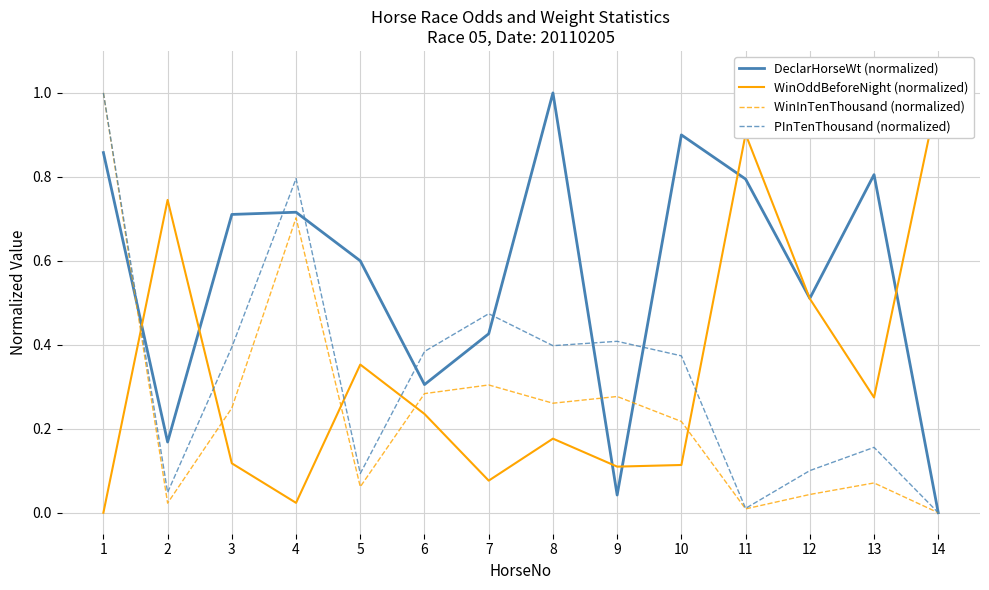

How many values in the DeclarHorseWt (normalized) series exceed 0?

13